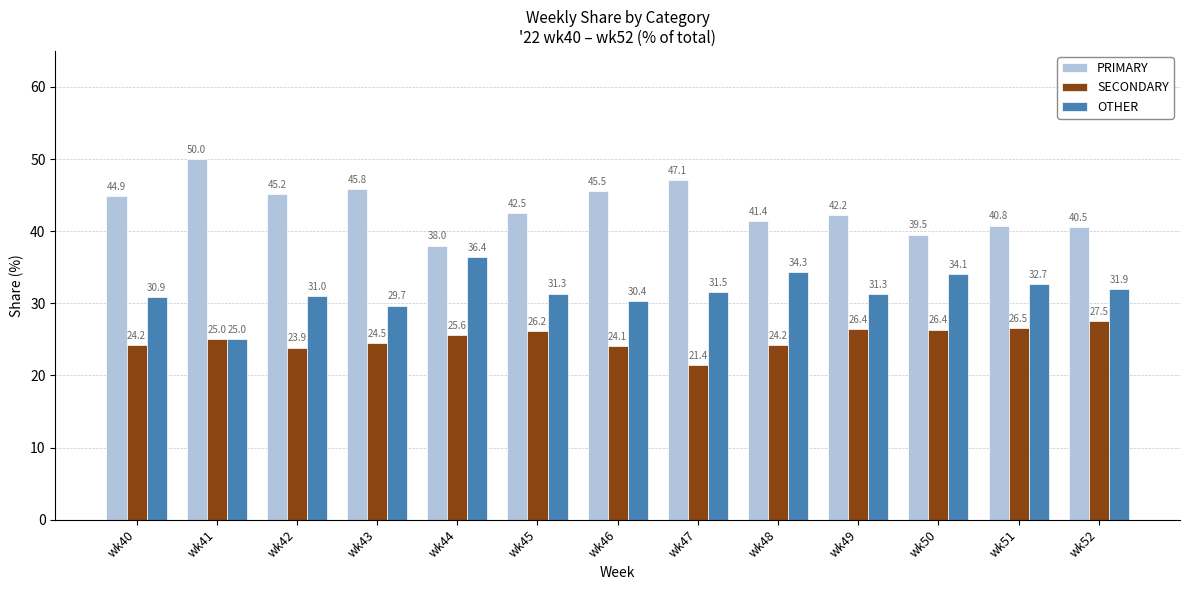

What is the value of the OTHER bar at the 2nd from the left?

25.0